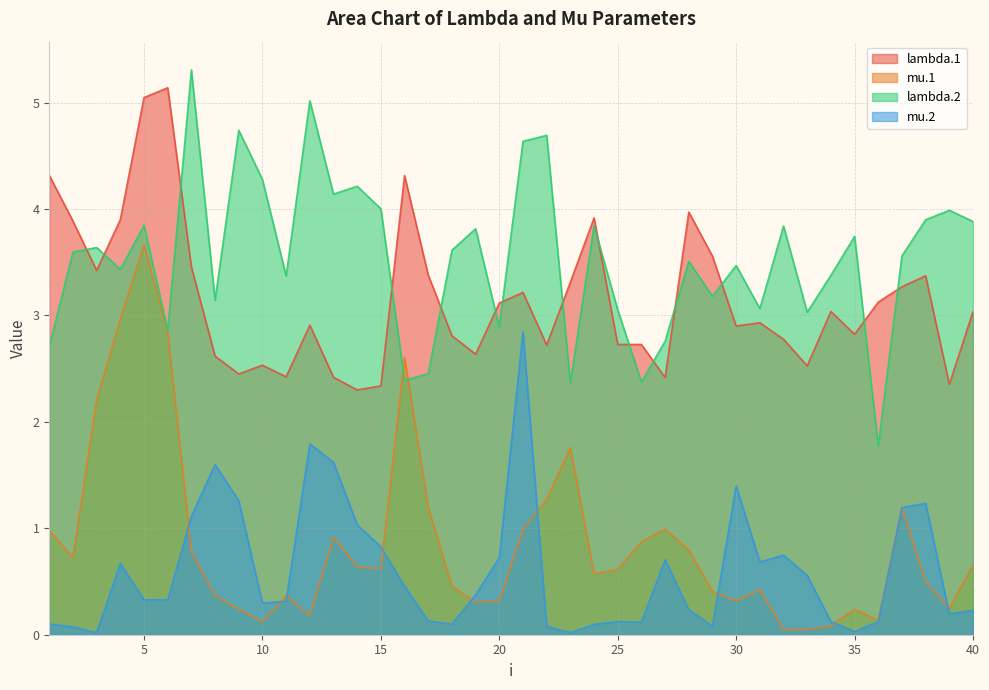

At 18, list the series in order from largest to smallest.

lambda.2, lambda.1, mu.1, mu.2